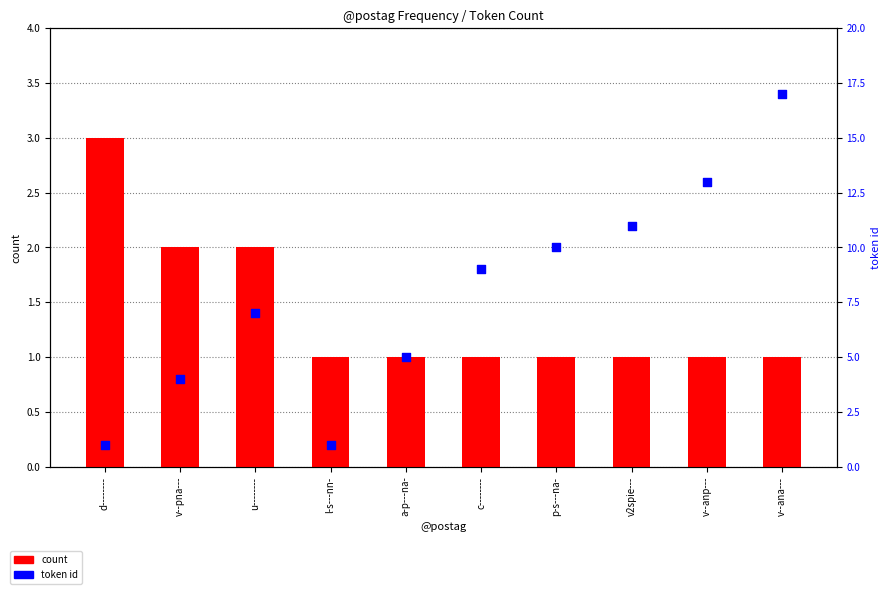

What are all the series names shown in the legend?

count, token id